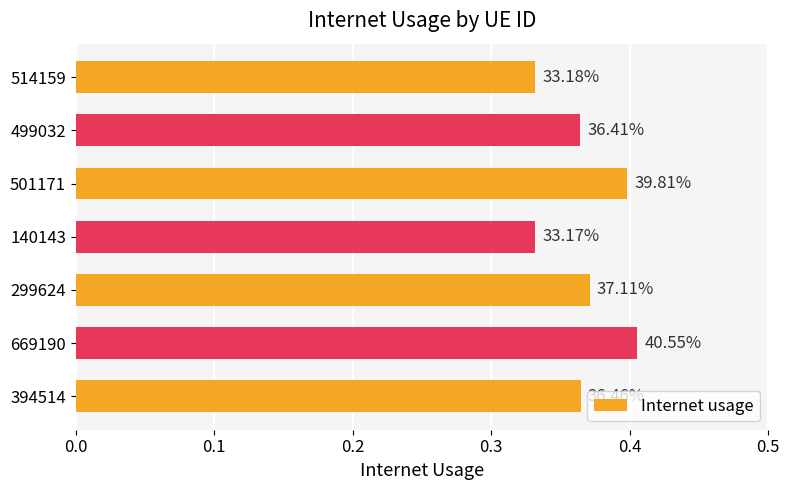

Count the values in the range 0 to 1.

7